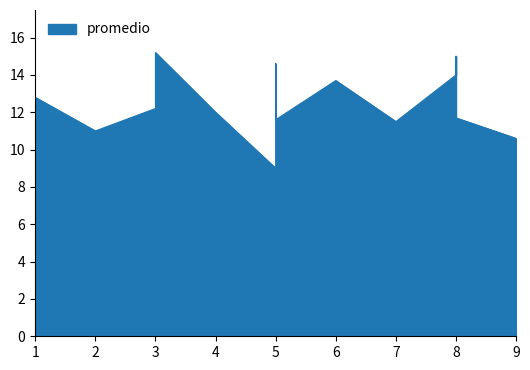

What is the label of the 13th point from the left?

6